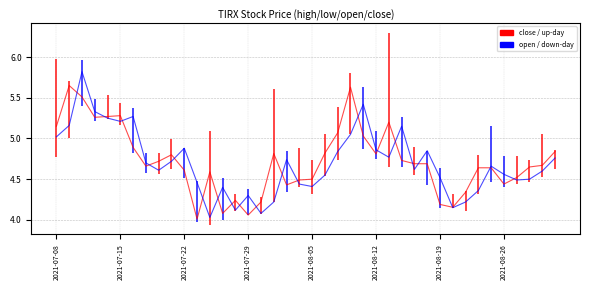

What is the minimum value shown in the chart?

4.0